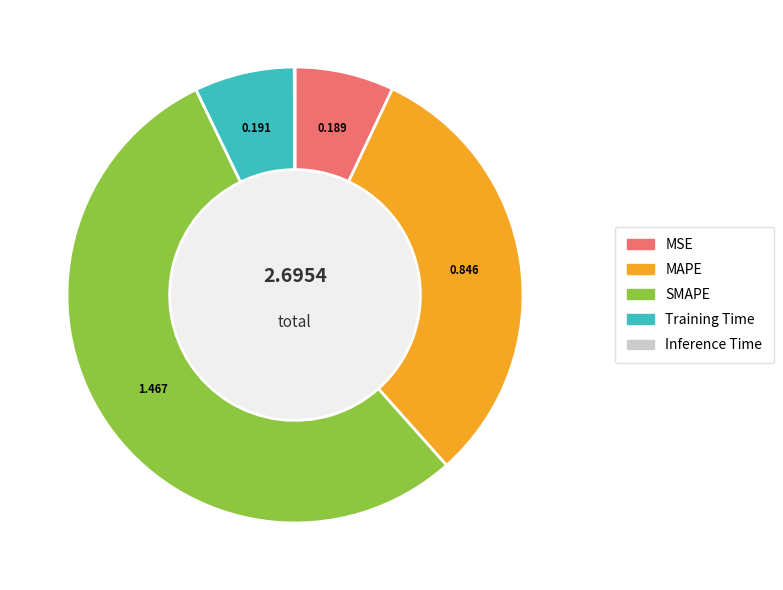

Which category has the biggest portion of the pie?

SMAPE